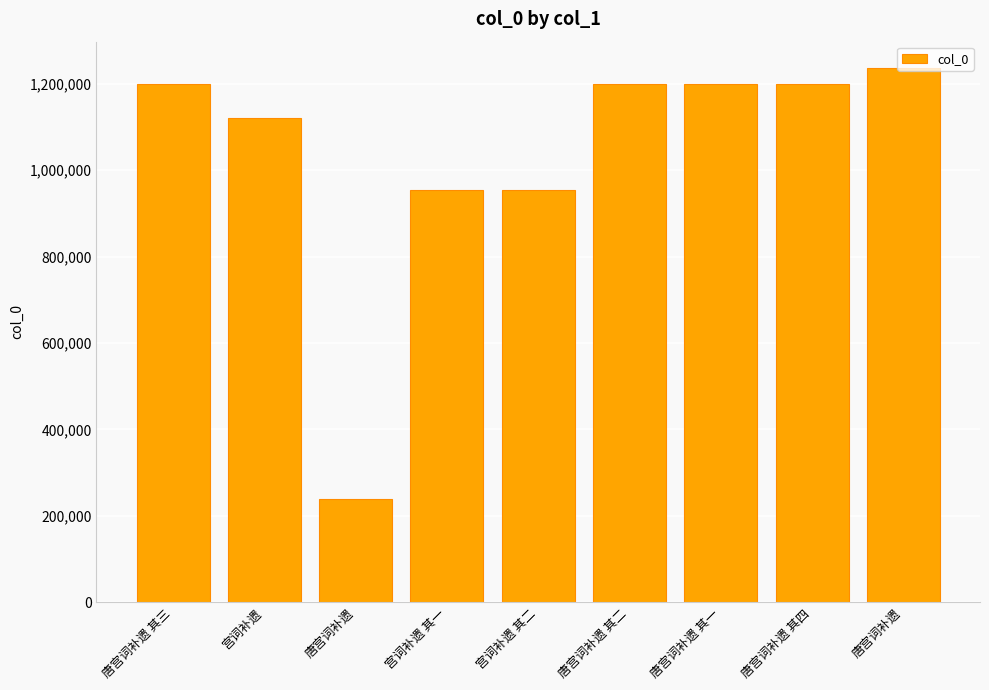

The value at 唐宫词补遗 其一 is 497375. True or false?

False